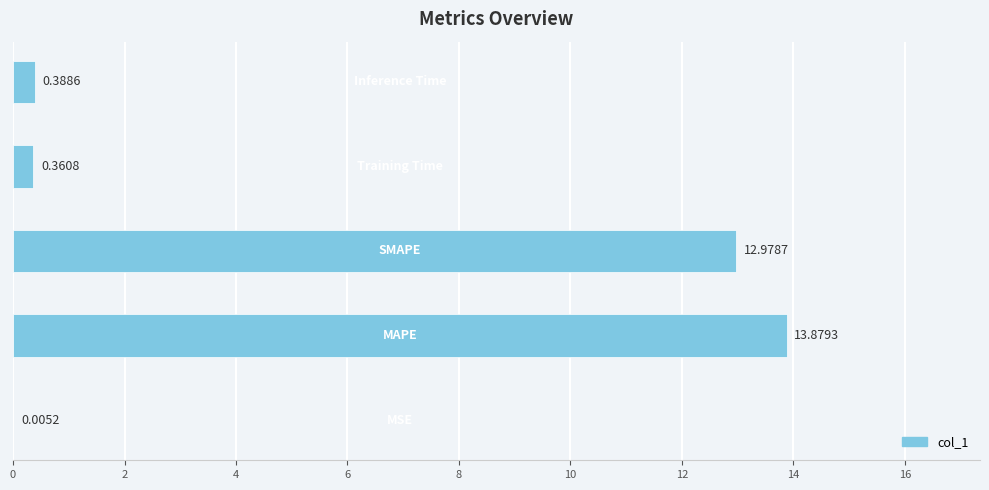

What is the sum of all values?

27.6